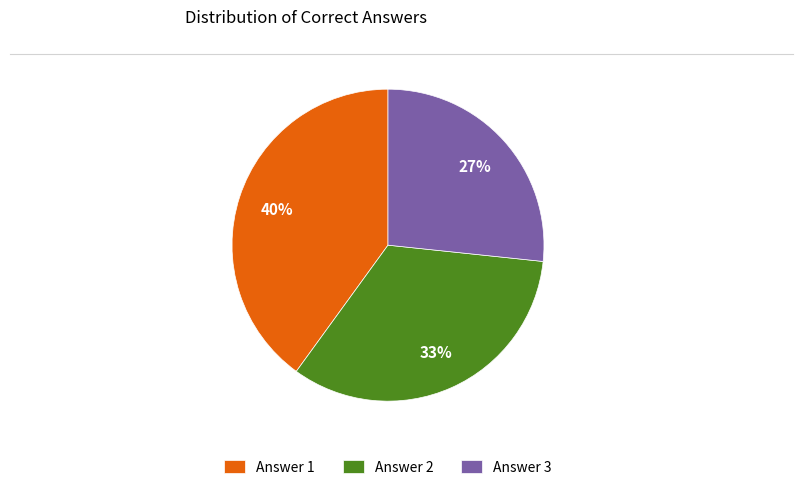

Does Answer 1 represent more than half of the total?

No